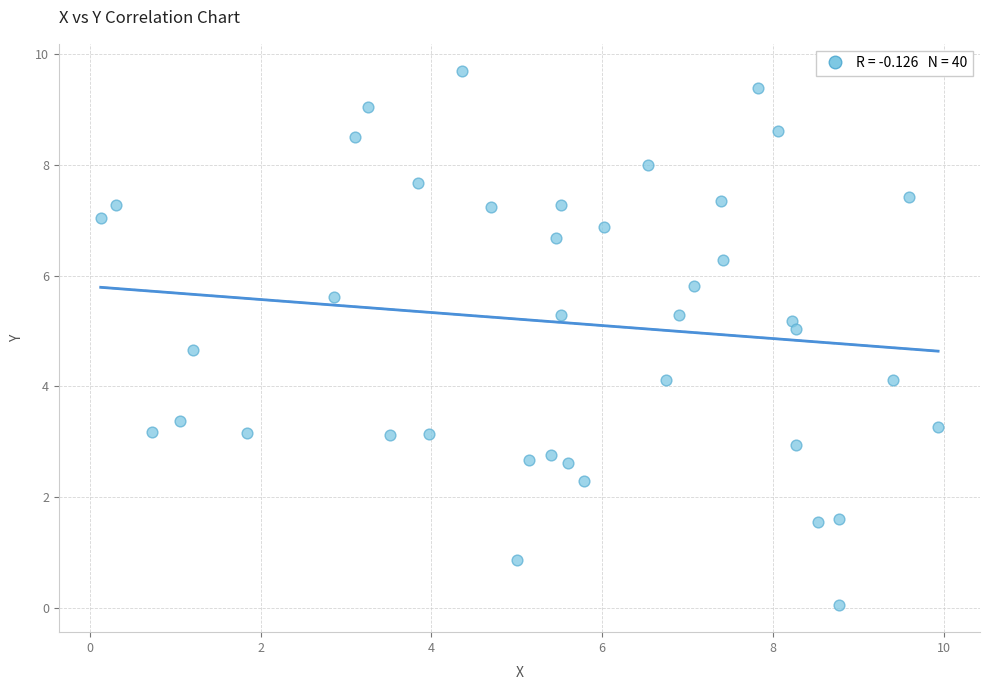

What is the range of X values (max minus min)?

9.8